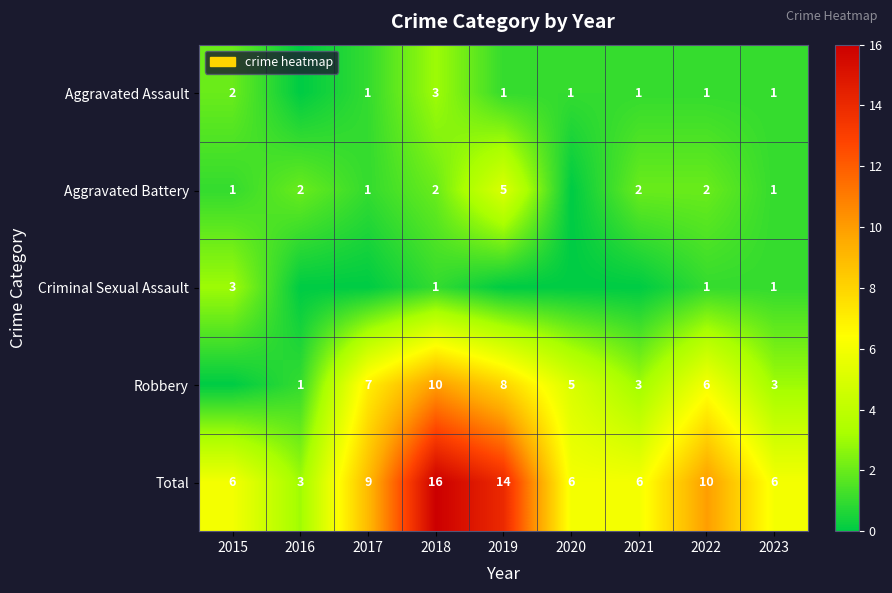

What is the spread (max minus min) of values at 2022?

9